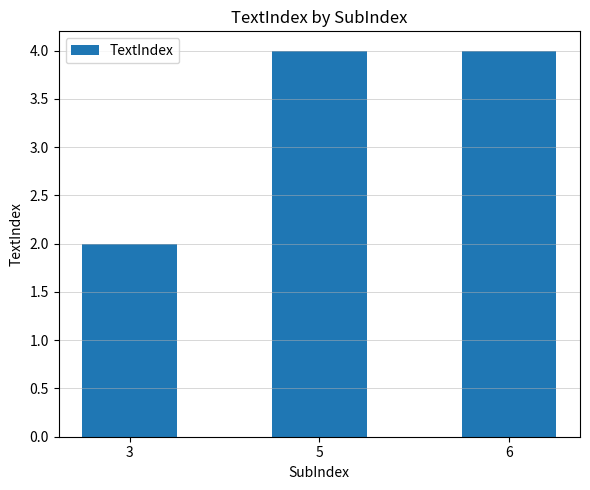

True or false: the data shows 2 at 6.

False